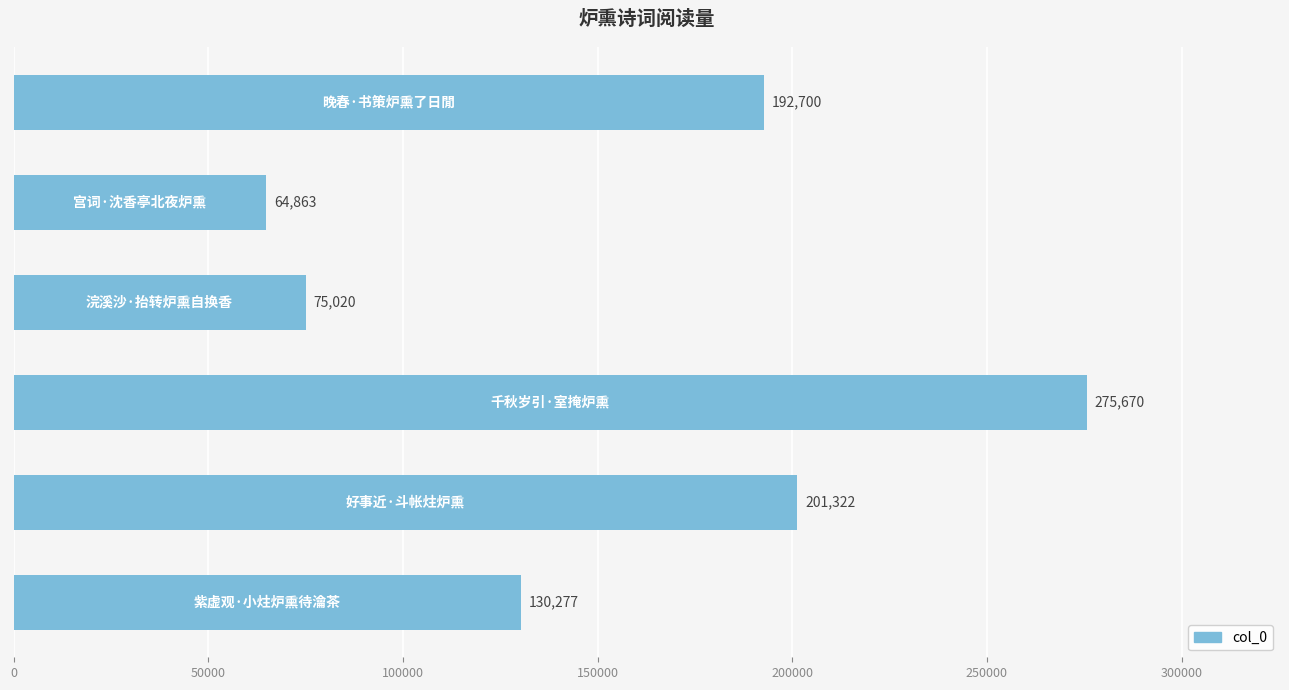

What is the sum of all values?

939852